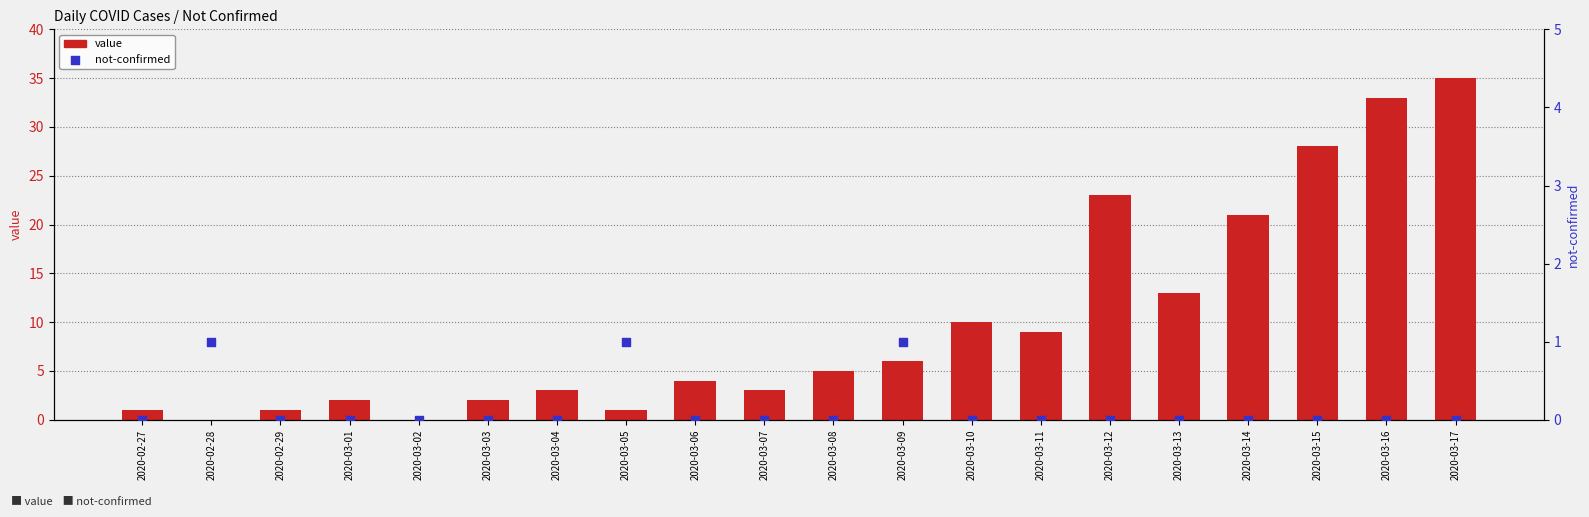

What is the total value across all series at 2020-03-09?

7